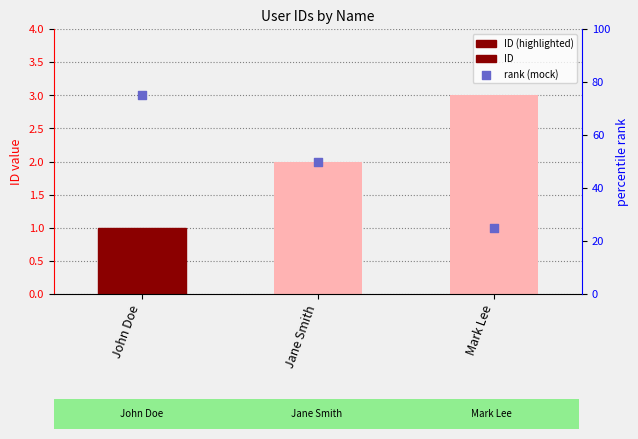

Which series reaches the maximum Y coordinate?

rank (mock)